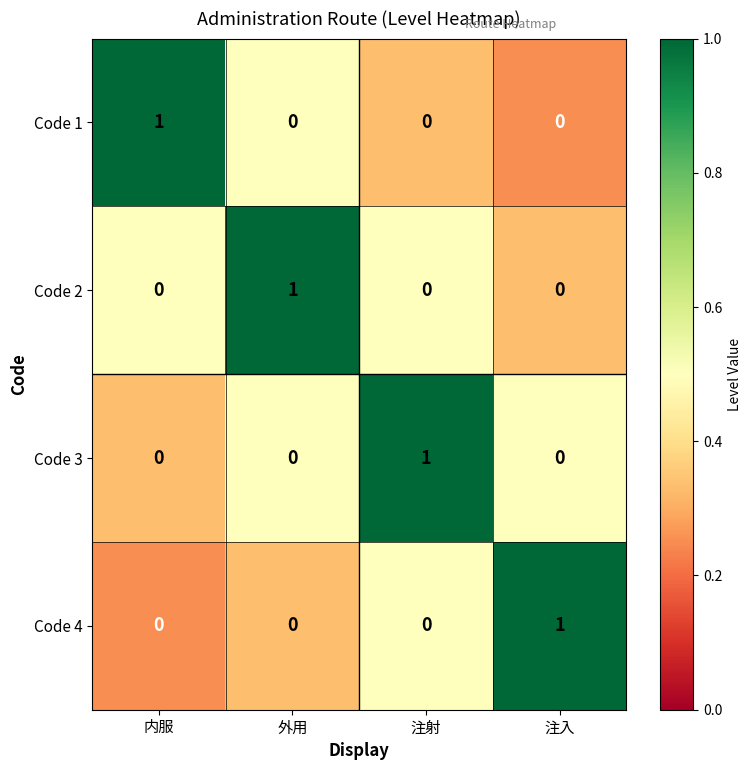

Reading left to right, extract all data points from this chart.

Code 1: 1	0	0	0
Code 2: 0	1	0	0
Code 3: 0	0	1	0
Code 4: 0	0	0	1